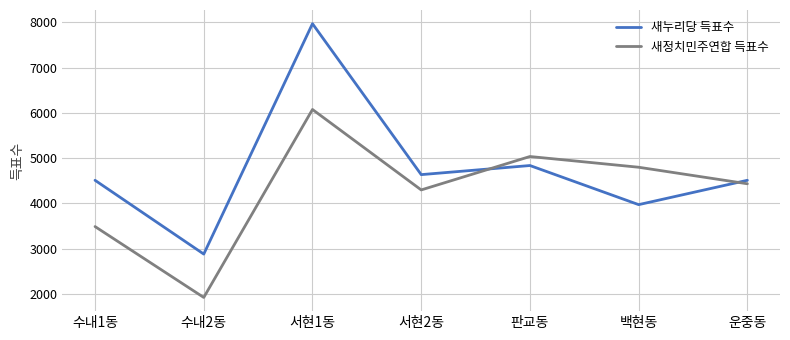

True or false: 새누리당 득표수 and 새정치민주연합 득표수 cross at least once.

True